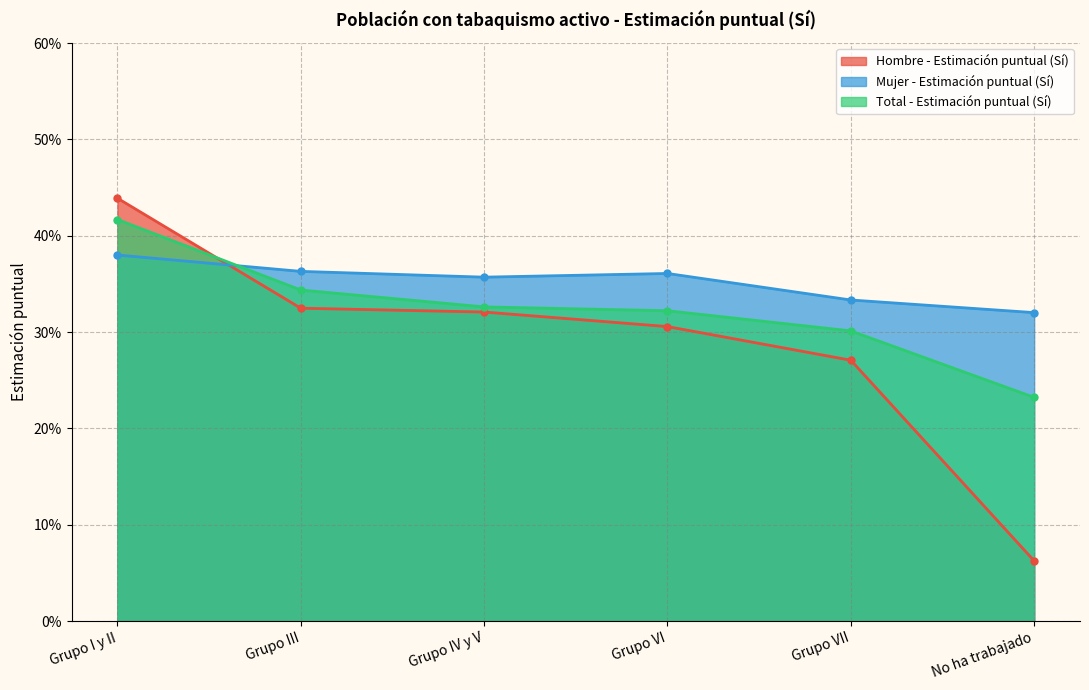

What is the label of the 1st point from the right?

No ha trabajado